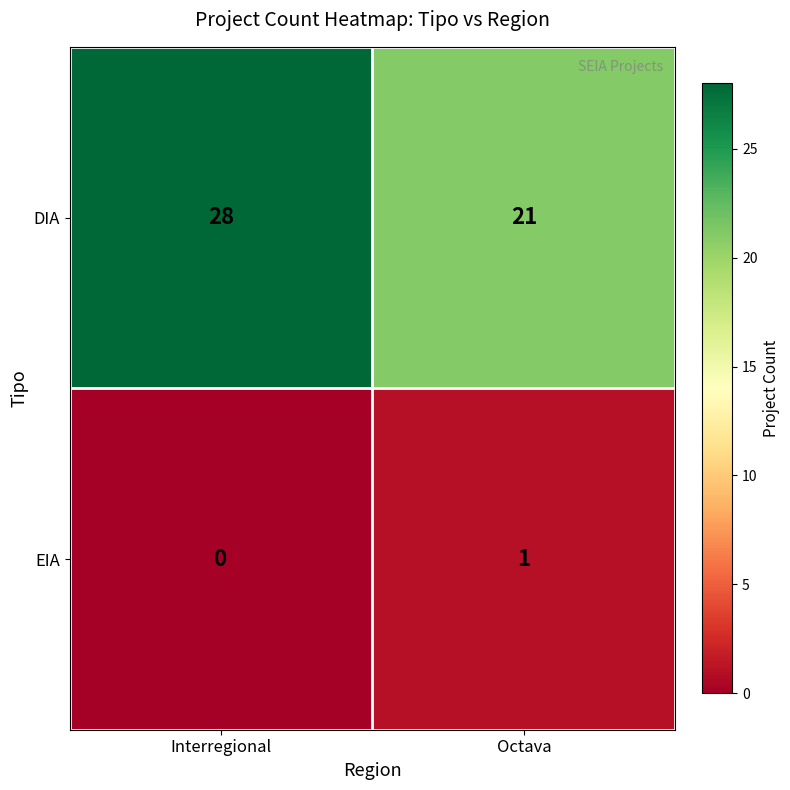

The value of EIA at Octava is 1. True or false?

True